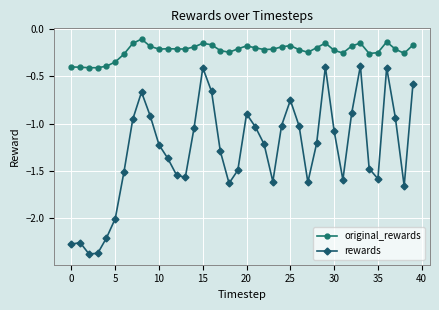

True or false: original_rewards and rewards cross at least once.

False